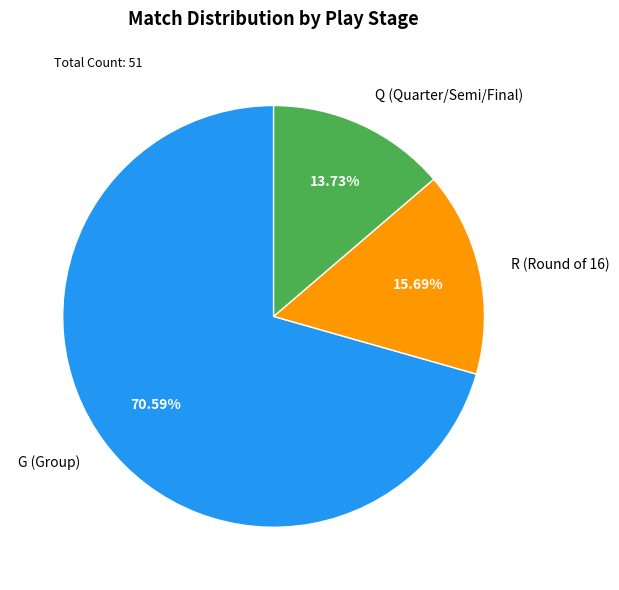

True or false: R accounts for 5% of the total.

False